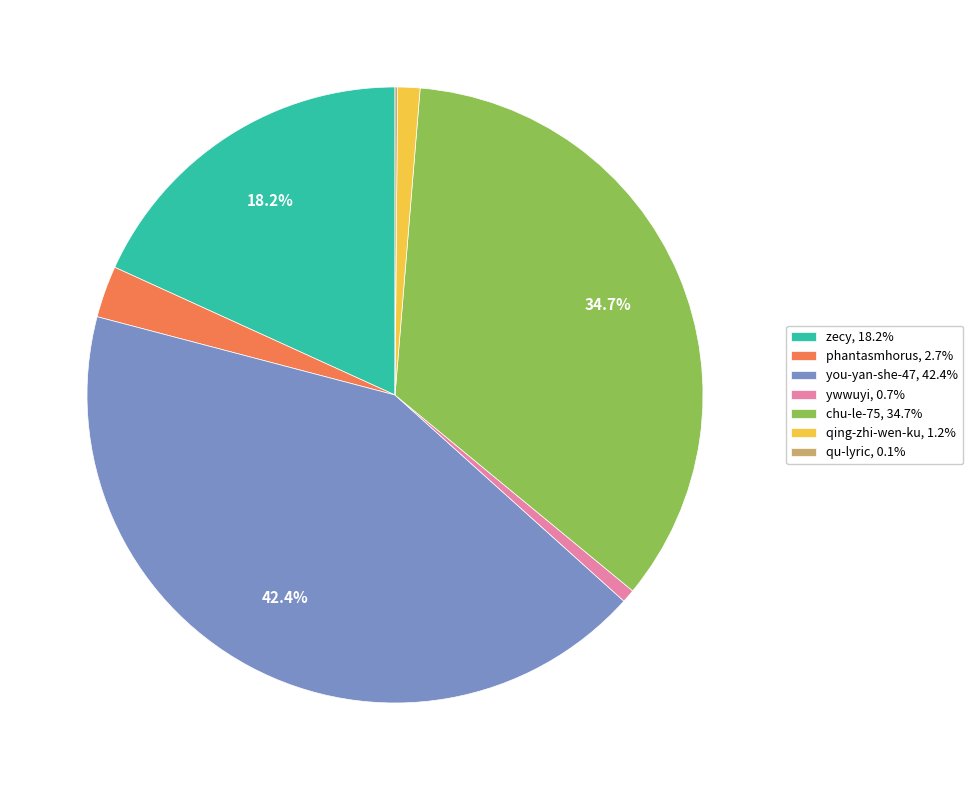

To the nearest percent, what is the combined percentage of qing-zhi-wen-ku and chu-le-75?

36%